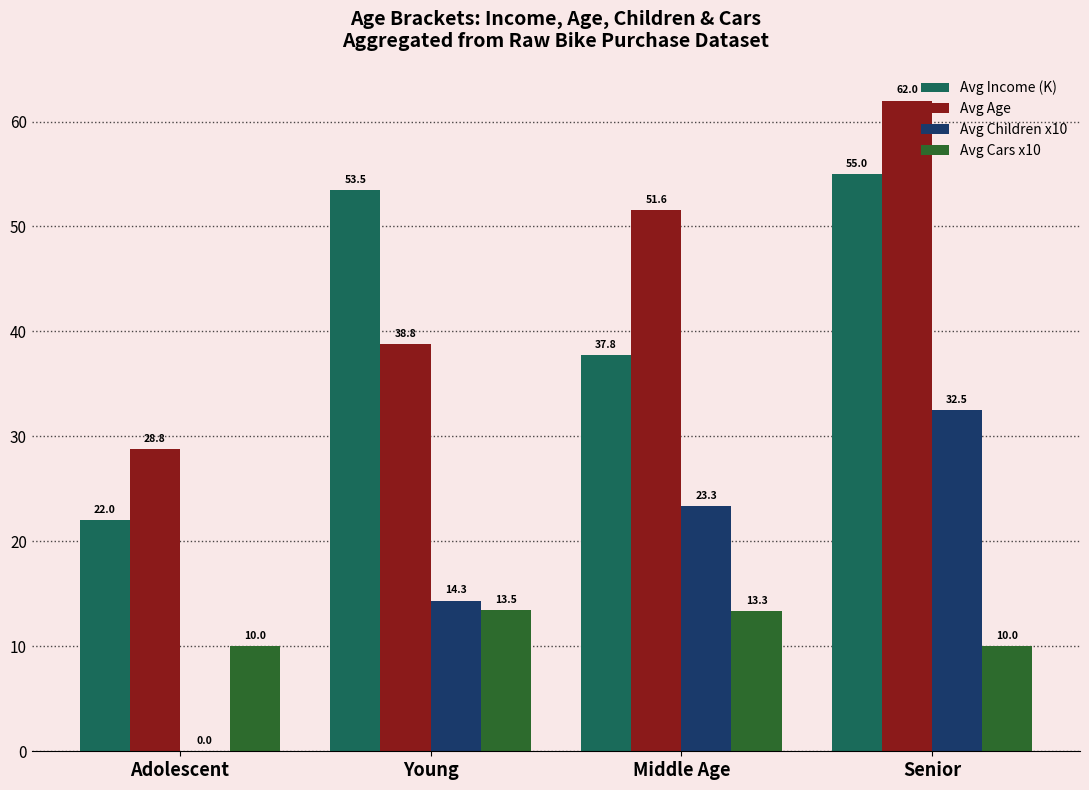

How many groups of bars are there?

4